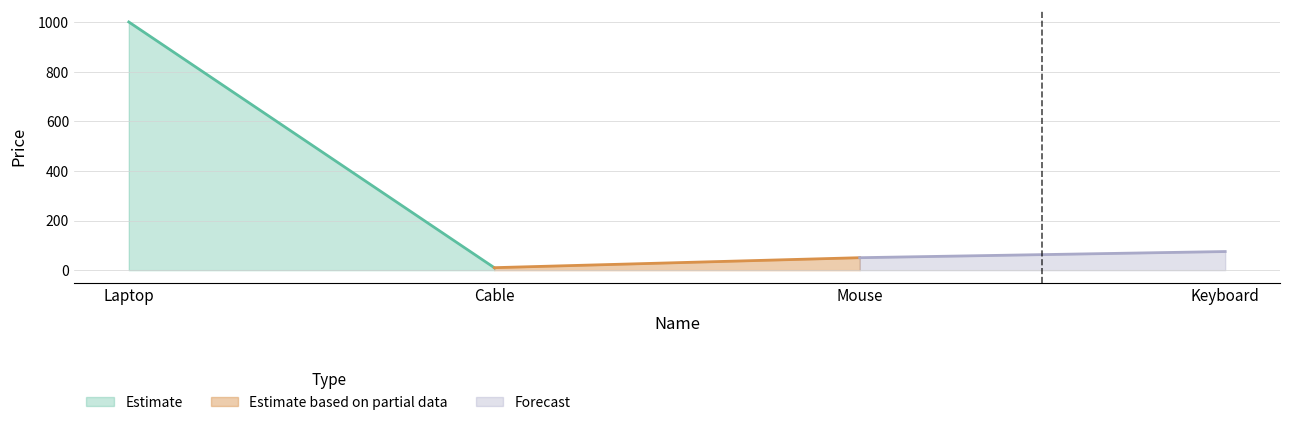

Where does the data first go above 75?

Laptop